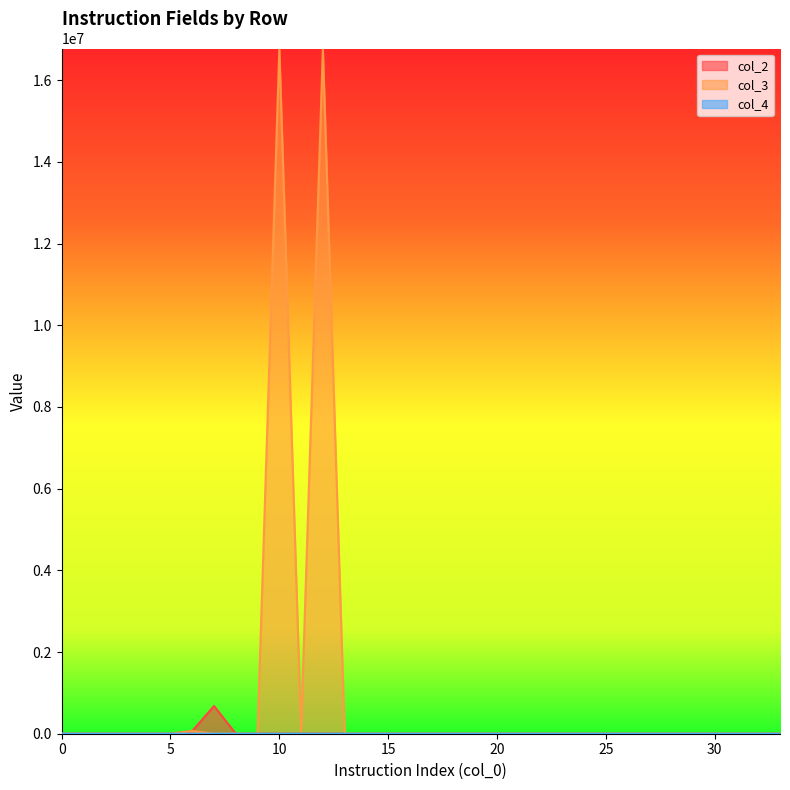

Is the value of col_3 at 6 greater than the value of col_2 at 2?

Yes